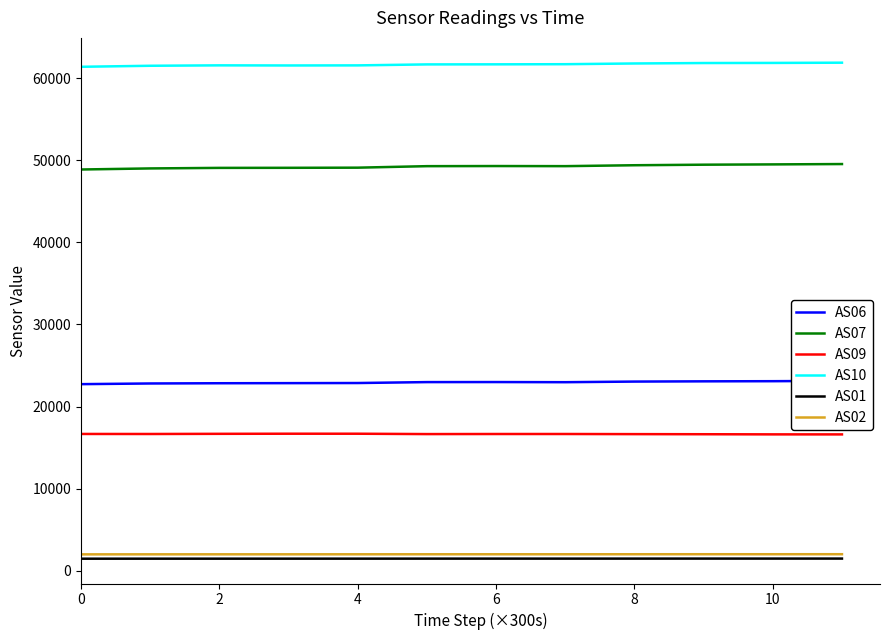

What is the difference between the second highest and minimum values in the AS06 series?

360